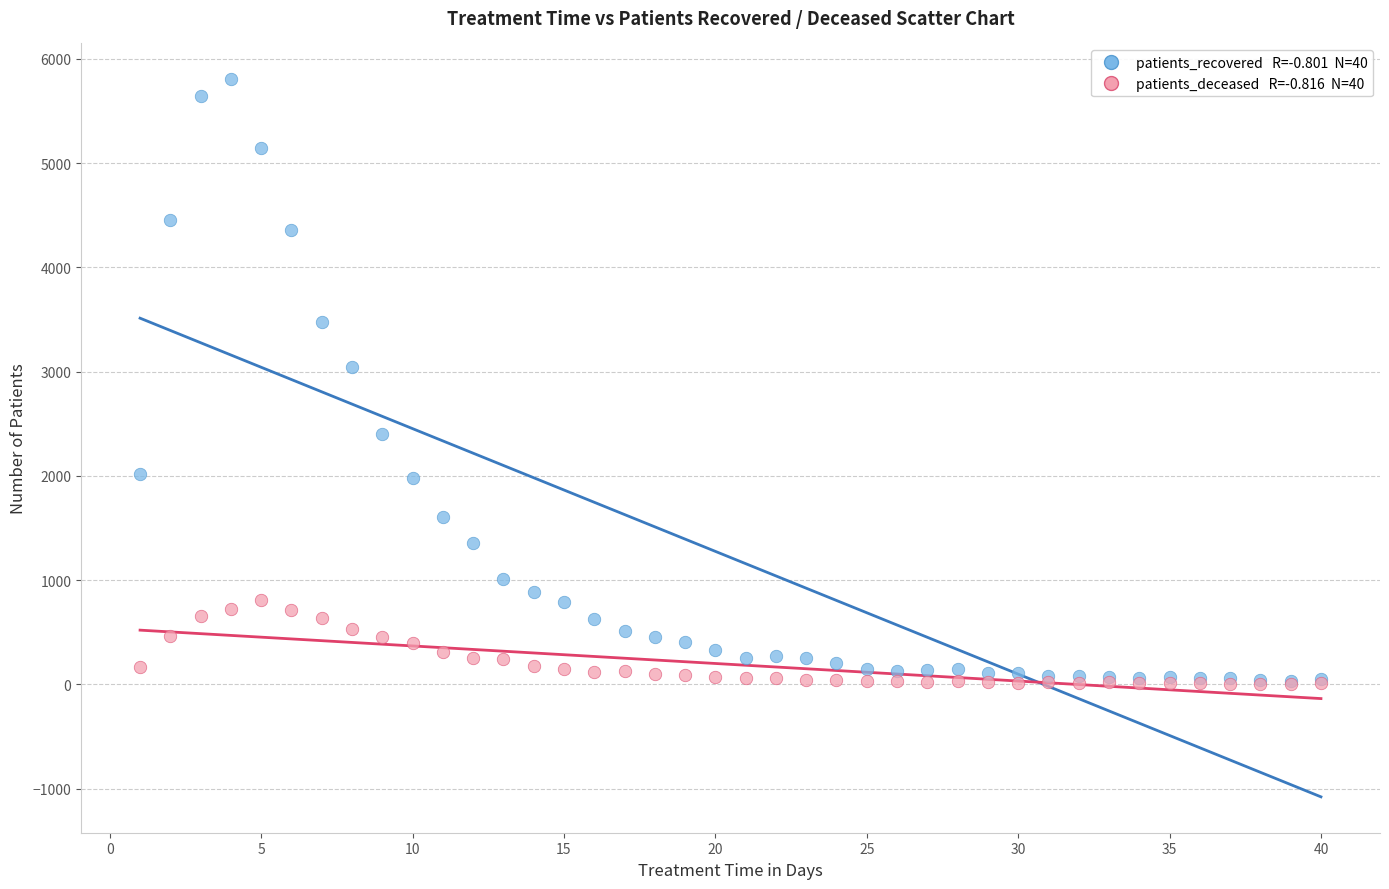

Across all series, what Y value is closest to 2904?

3040